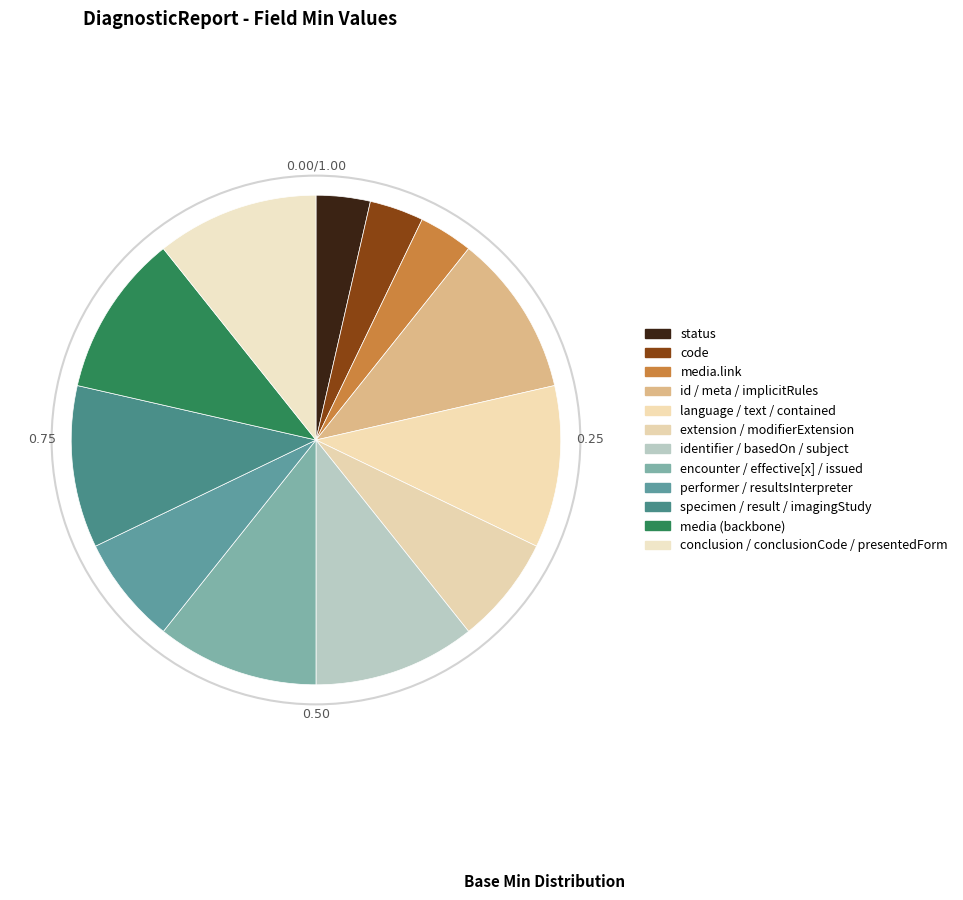

How many slices are in this pie chart?

12